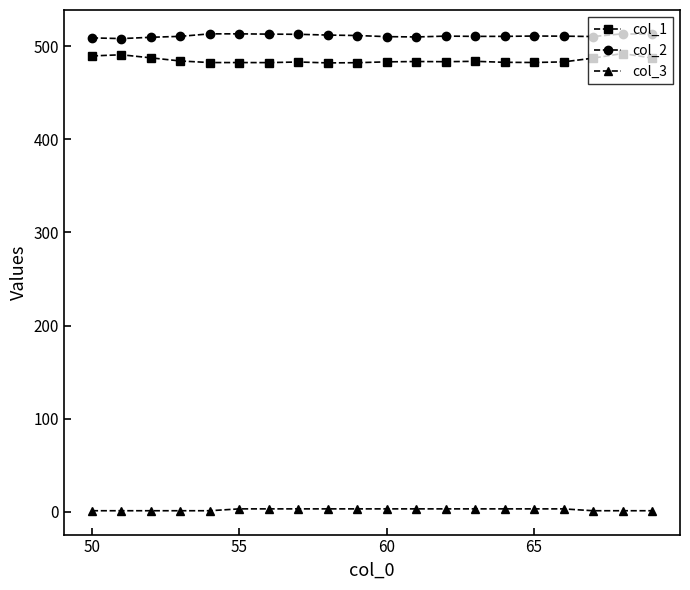

List the series in order of their peak value, highest first.

col_2, col_1, col_3